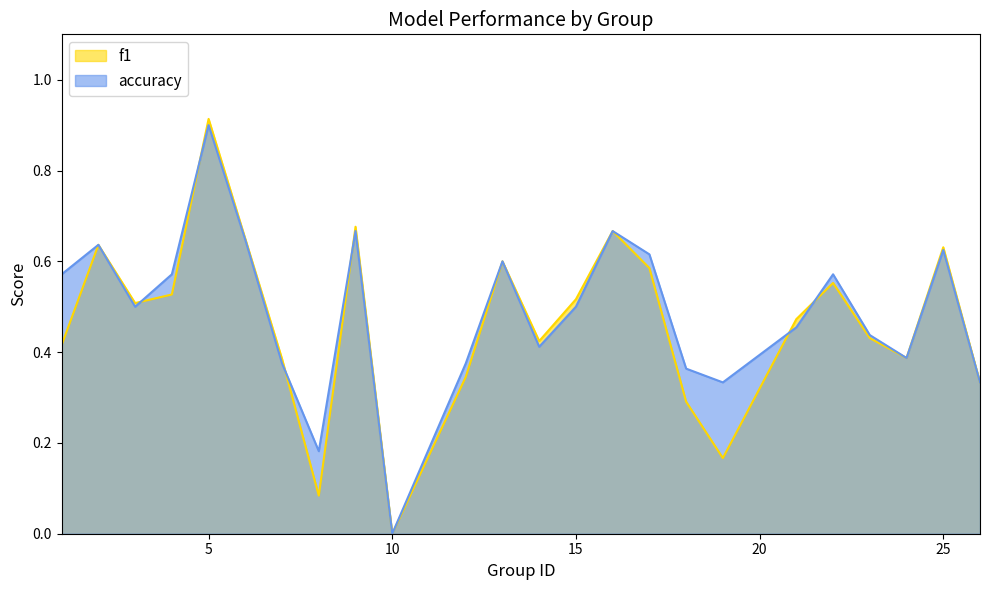

Reading right to left, what are all the values shown in this chart?

f1: 26=0.3	25=0.6	24=0.4	23=0.4	22=0.6	21=0.5	19=0.2	18=0.3	17=0.6	16=0.7	15=0.5	14=0.4	13=0.6	12=0.3	10=0.0	9=0.7	8=0.1	7=0.4	6=0.6	5=0.9	4=0.5	3=0.5	2=0.6	1=0.4
accuracy: 26=0.3	25=0.6	24=0.4	23=0.4	22=0.6	21=0.5	19=0.3	18=0.4	17=0.6	16=0.7	15=0.5	14=0.4	13=0.6	12=0.4	10=0.0	9=0.7	8=0.2	7=0.4	6=0.6	5=0.9	4=0.6	3=0.5	2=0.6	1=0.6